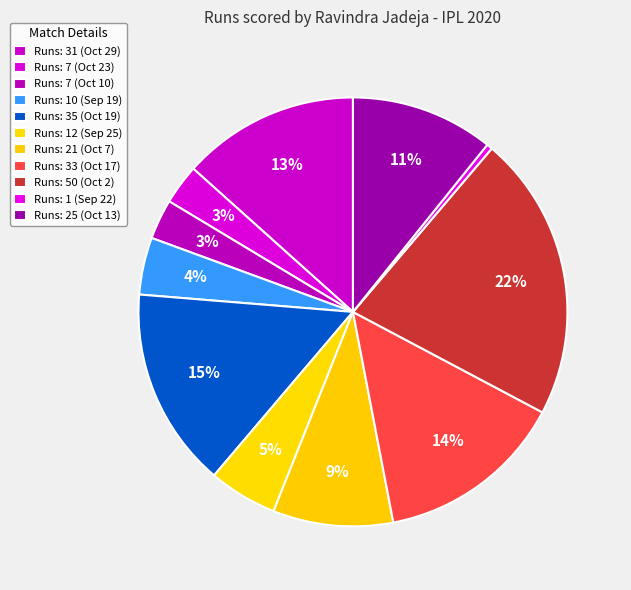

Rank the categories by value from lowest to highest.

1, 7, 7, 10, 12, 21, 25, 31, 33, 35, 50